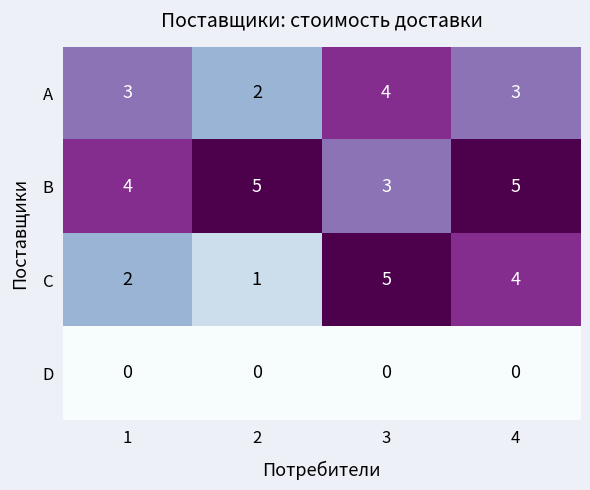

Count the number of categories in the chart.

4